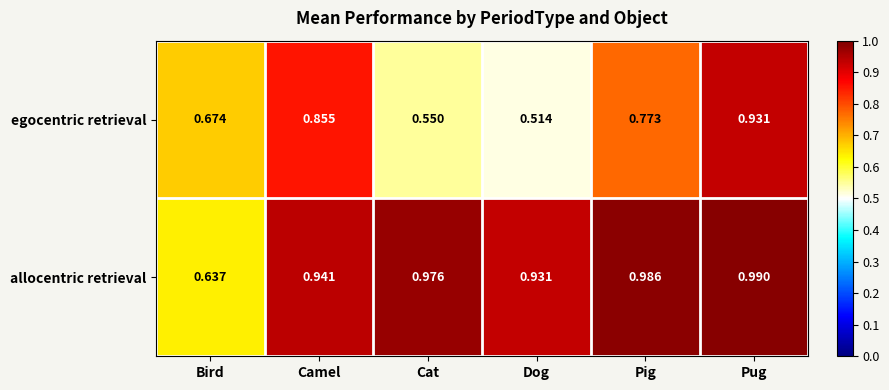

At which label is allocentric retrieval closest to 0?

Bird